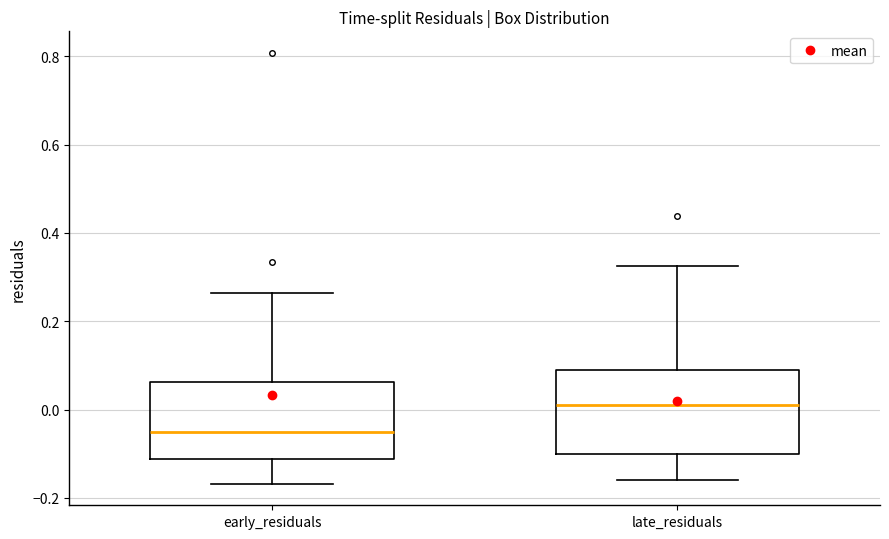

Where does the upper whisker of the box for late_residuals end on the y-axis? The values are not printed on the chart, so give them approximately, as read against the axis.

0.32